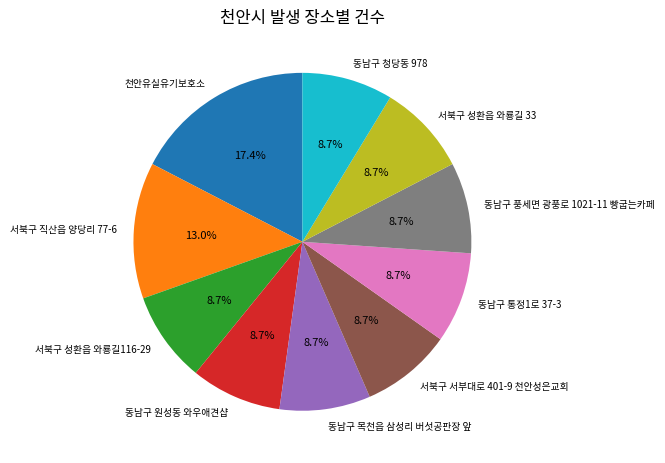

The 서북구 성환읍 와룡길116-29 slice represents 22% of the pie. True or false?

False